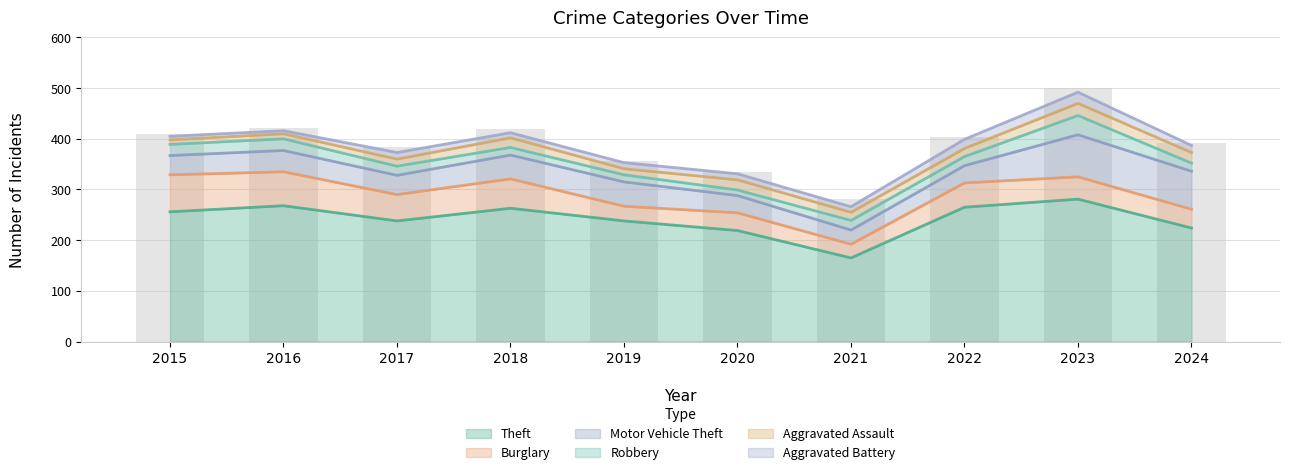

Between 2015 and 2022, which is larger?

2022